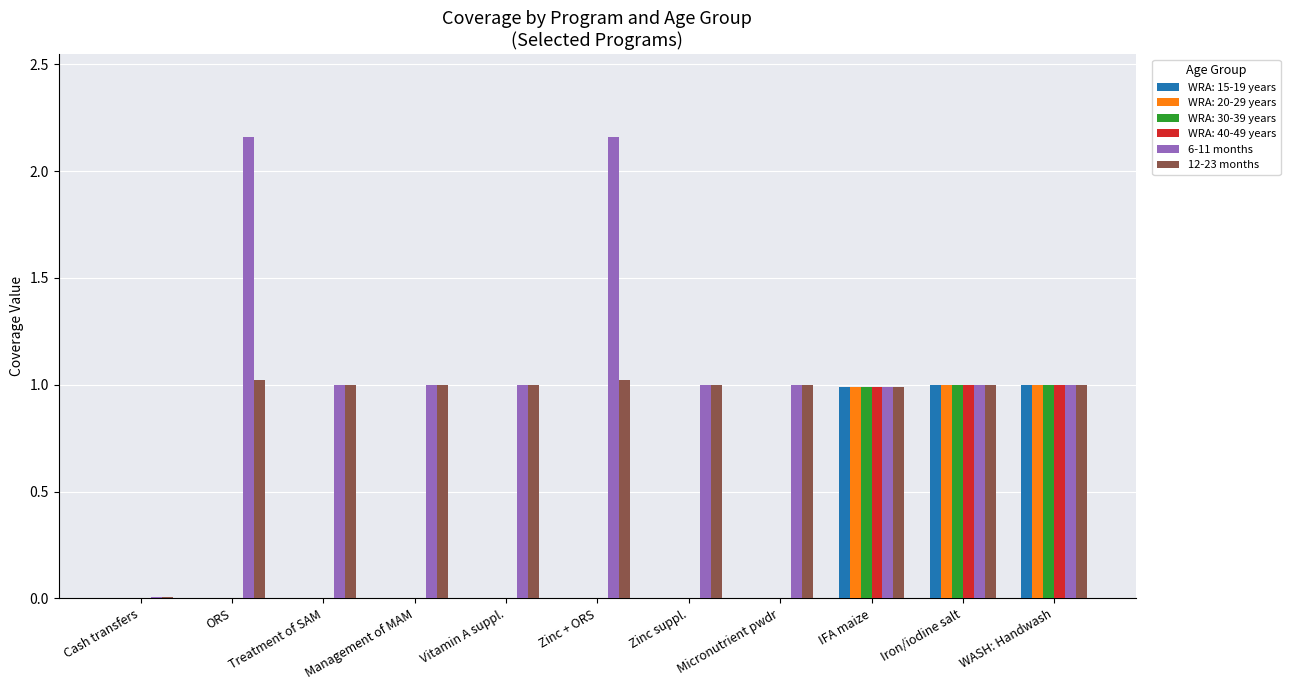

What is the highest value of the WRA: 40-49 years series?

1.0